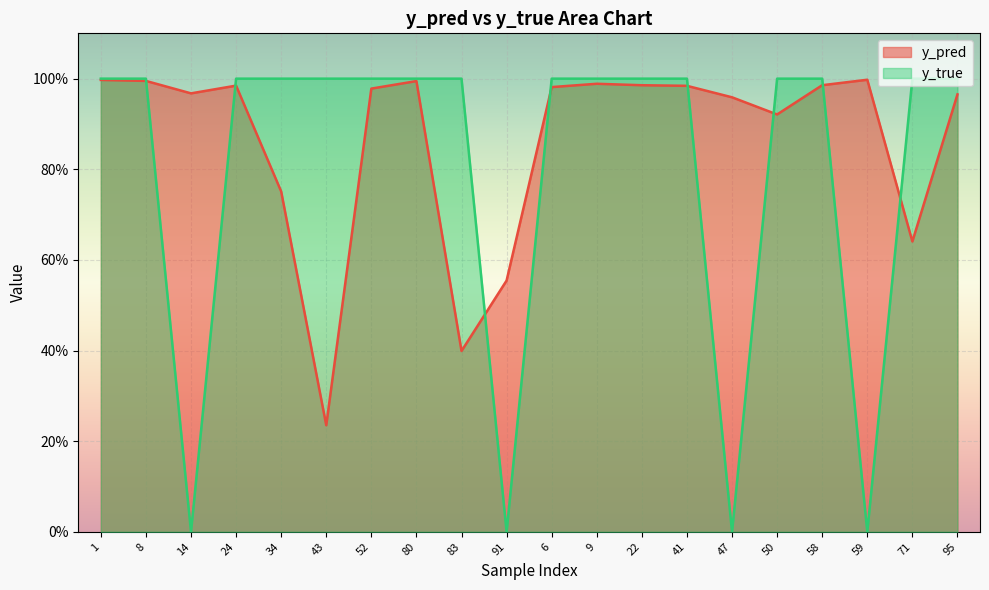

List the labels in order of y_true value, largest first.

1, 8, 24, 34, 43, 52, 80, 83, 6, 9, 22, 41, 50, 58, 71, 95, 14, 91, 47, 59